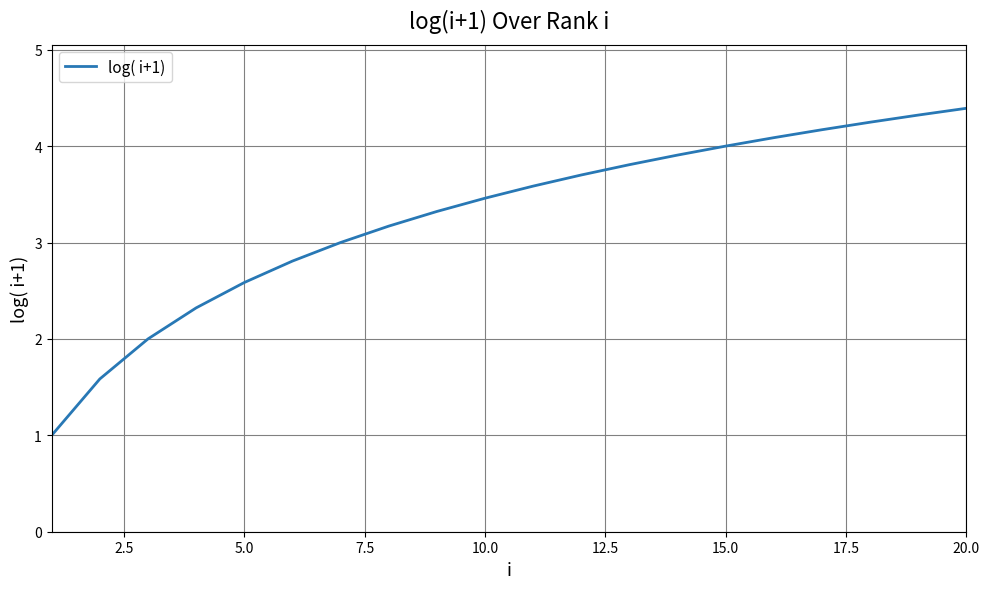

What is the minimum value shown in the chart?

1.0